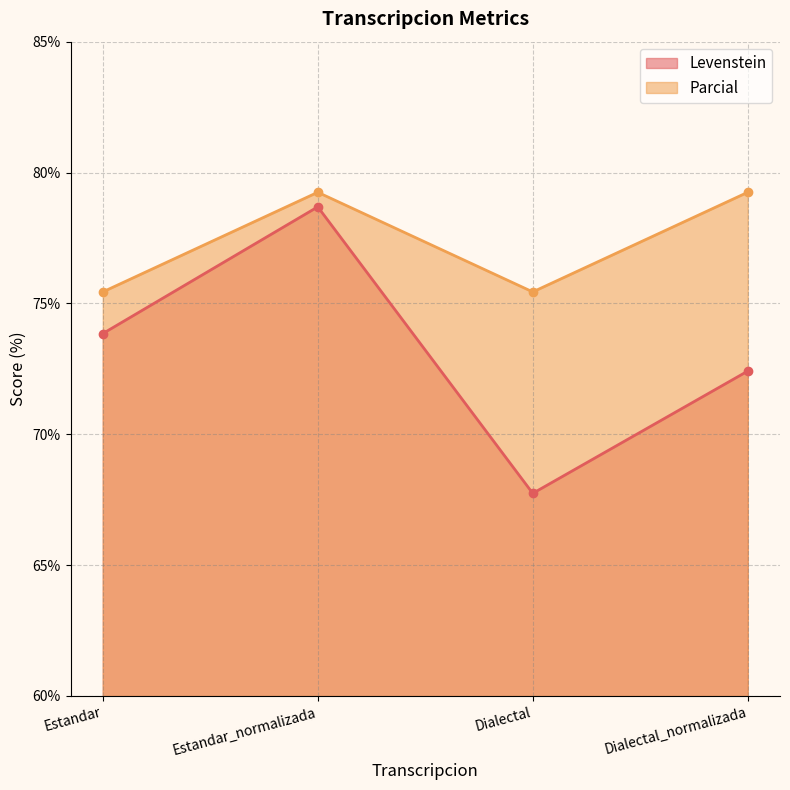

At Estandar, list the series in order from largest to smallest.

Parcial, Levenstein